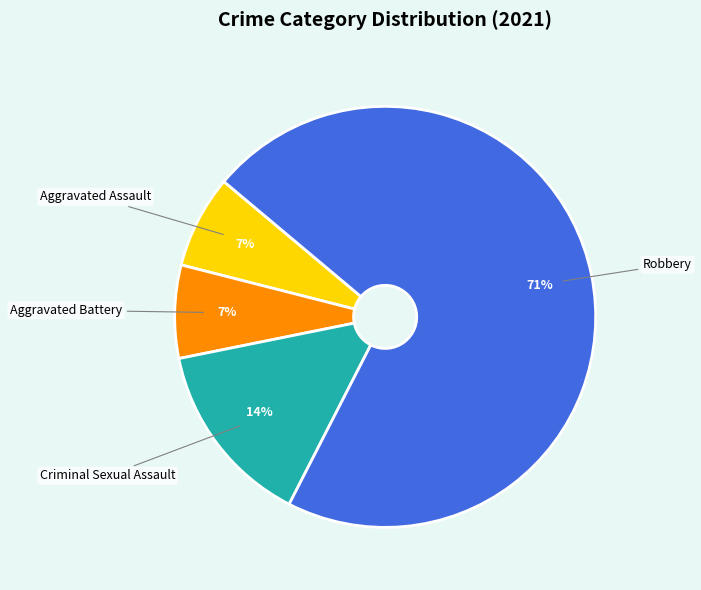

Does any single category account for the majority?

Yes